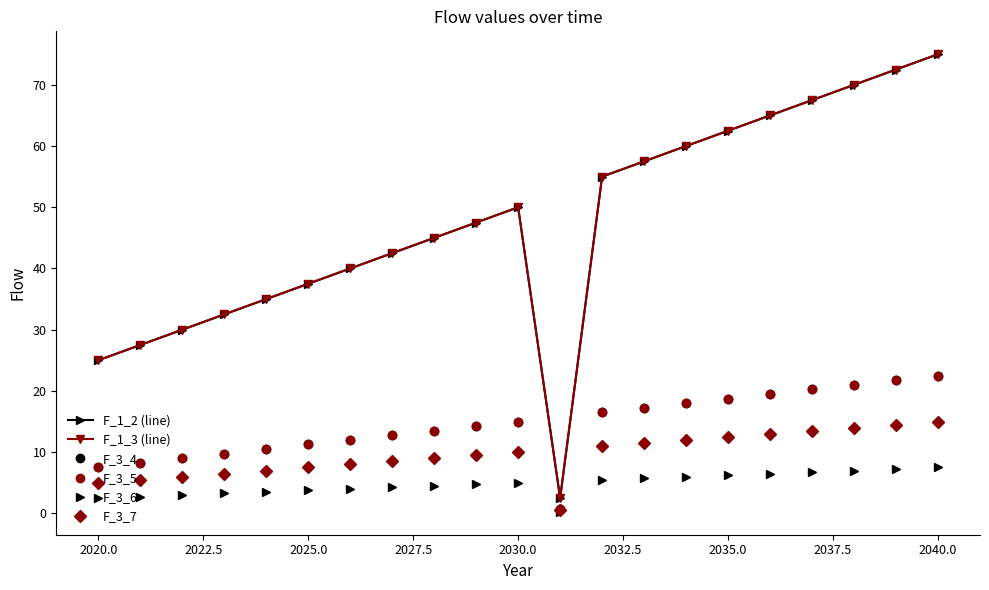

Does the chart have visible grid lines?

No